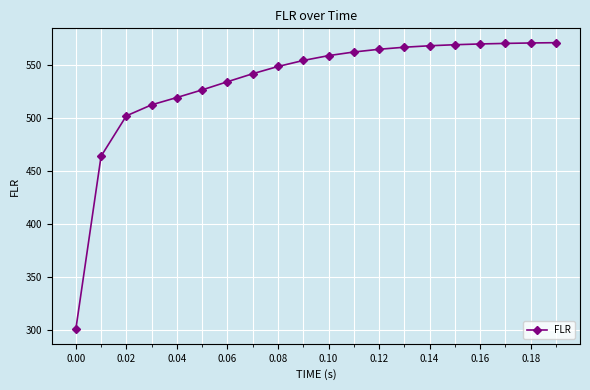

What is the value of the 17th point from the left?

570.2